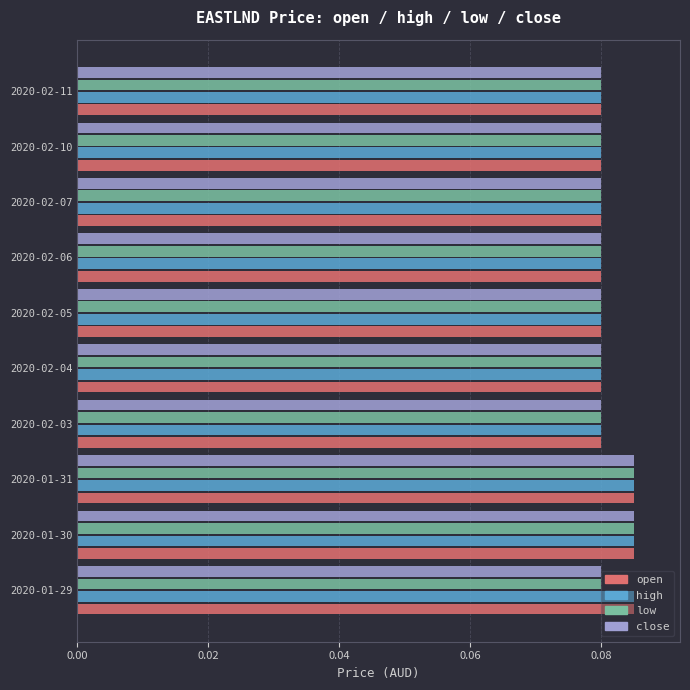

What is the sum of all low values?

0.8